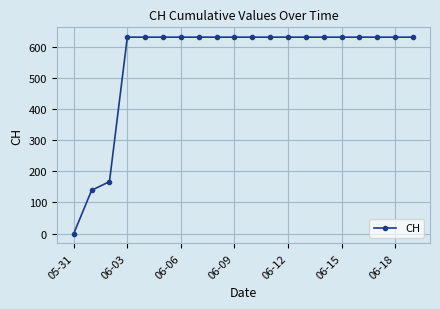

Reading left to right, extract all data points from this chart.

0	139	167	631	631	631	631	631	631	631	631	631	631	631	631	631	631	631	631	631